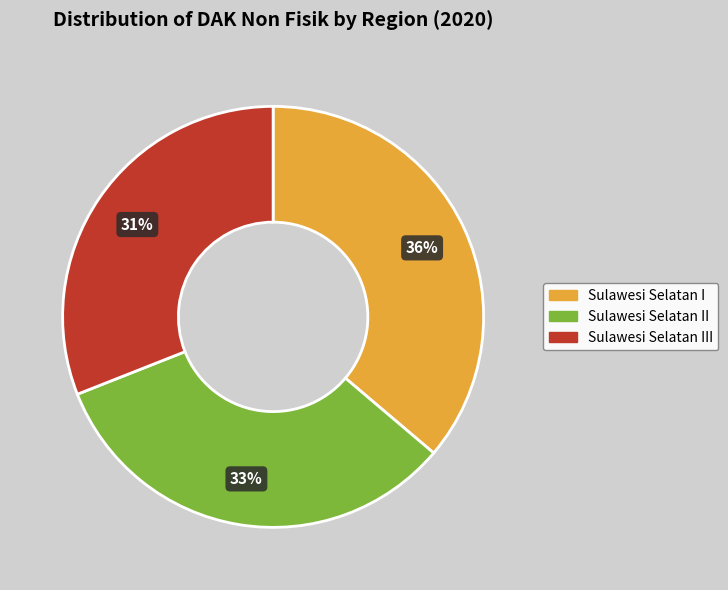

Which slice is the smallest?

Sulawesi Selatan III